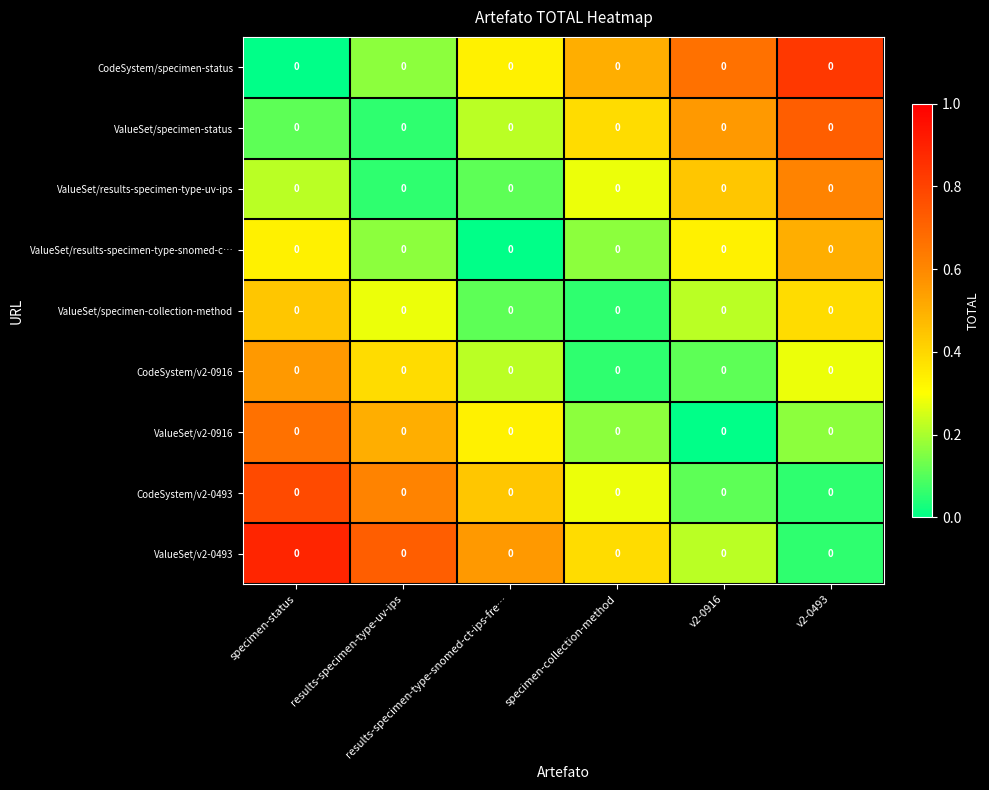

Is it true that CodeSystem/specimen-status equals 0.8 at v2-0493?

True